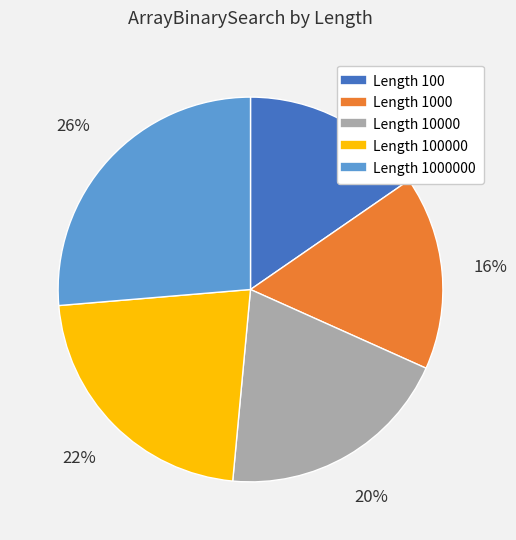

Is there any slice that represents more than half of the pie?

No